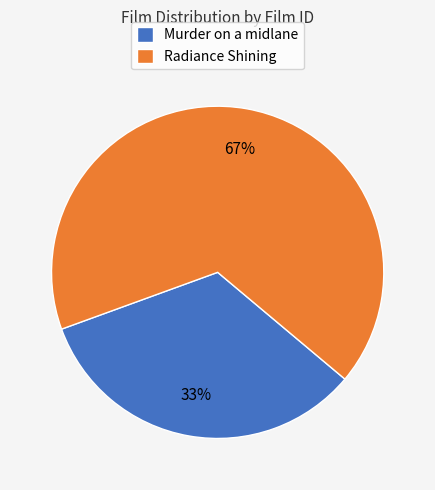

Do Radiance Shining and Murder on a midlane together represent more than half of the pie?

Yes